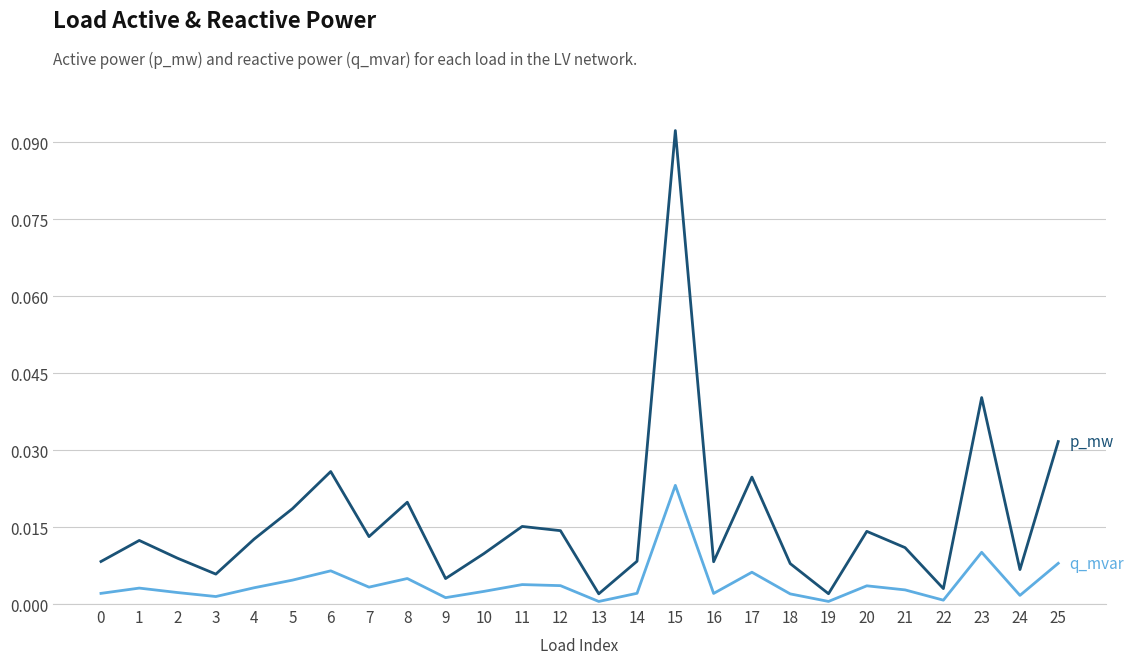

Which category has the highest value across all series?

15